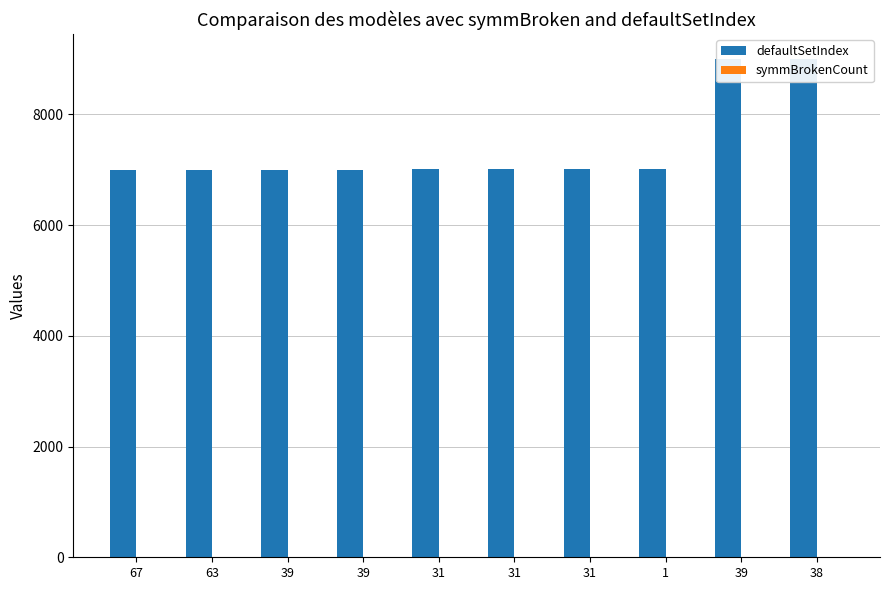

Between 1 and 39, which is larger?

1